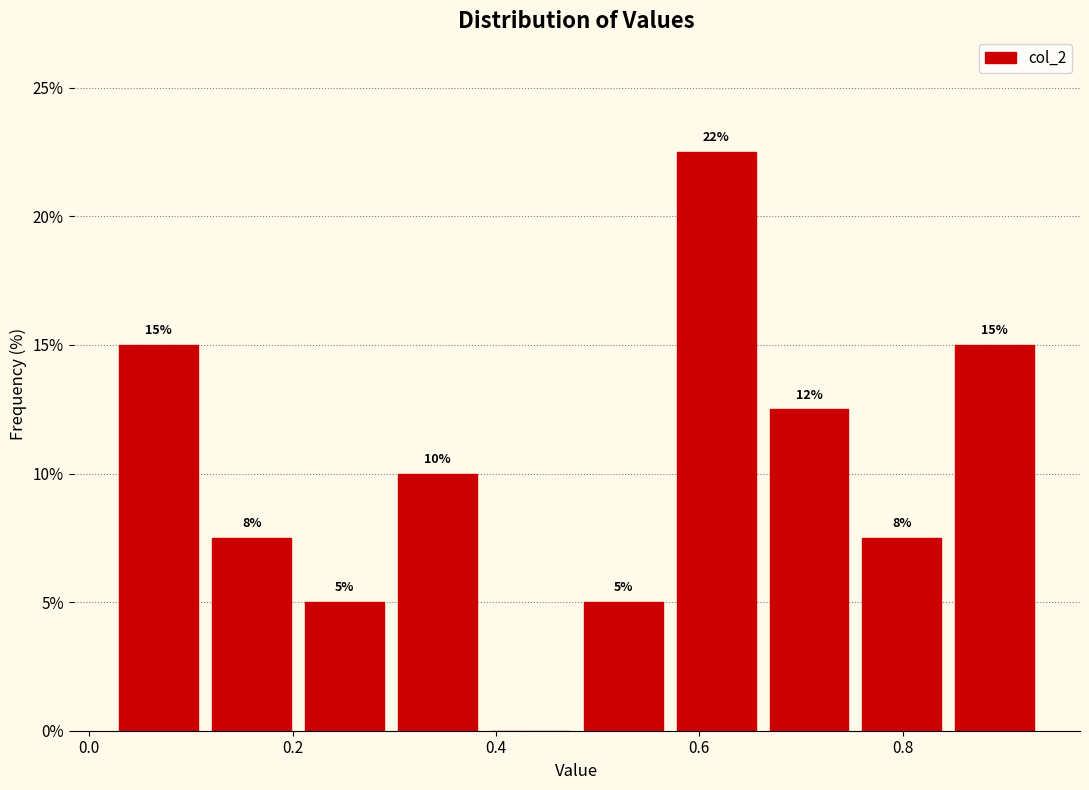

Which range on the x-axis has the tallest bar?

0.58 to 0.66